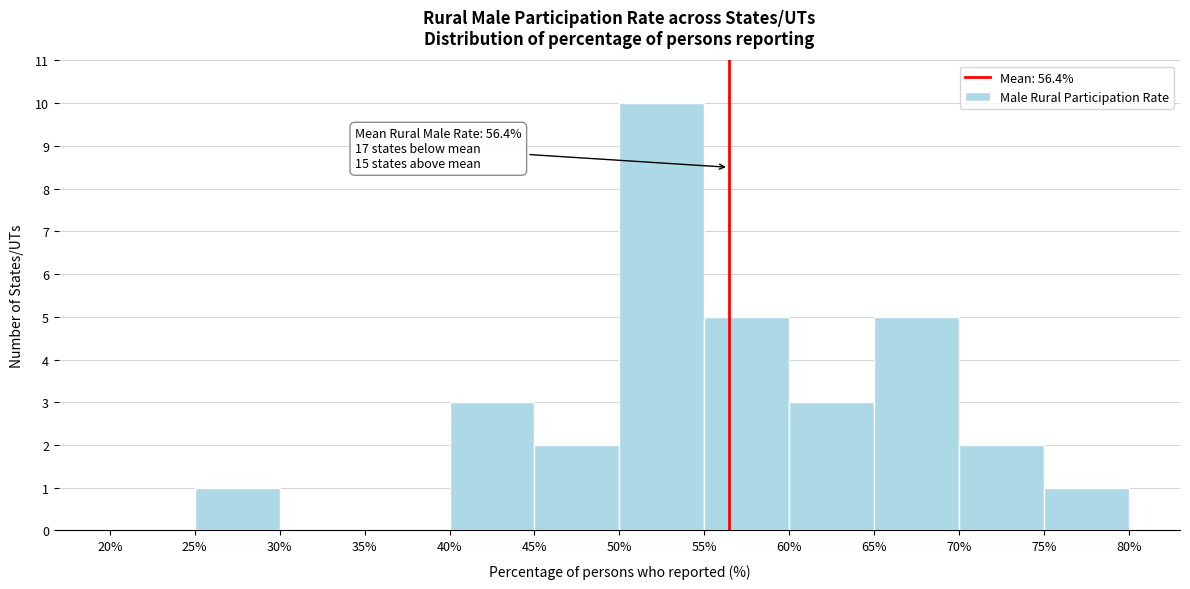

Which range on the x-axis has the tallest bar?

50% to 55%